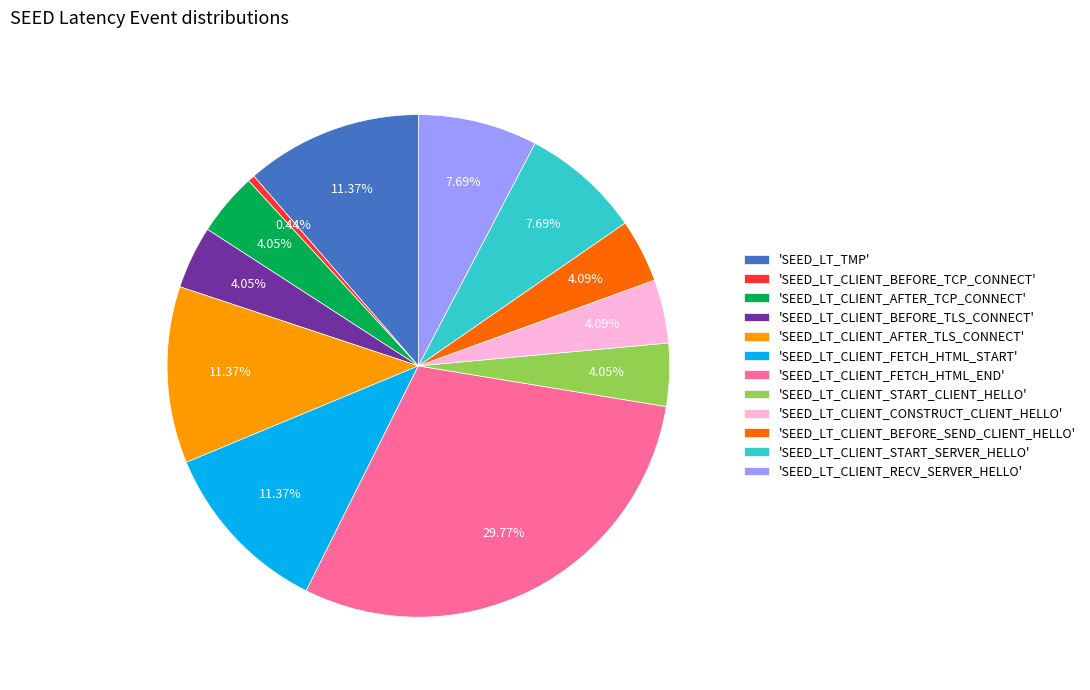

To the nearest percent, what is the difference between the largest and smallest slice percentages?

29%